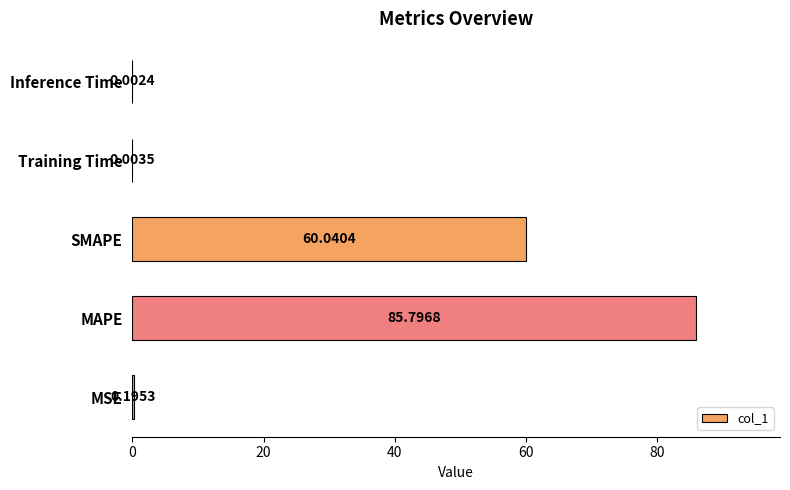

Which has a higher value, MAPE or Inference Time?

MAPE